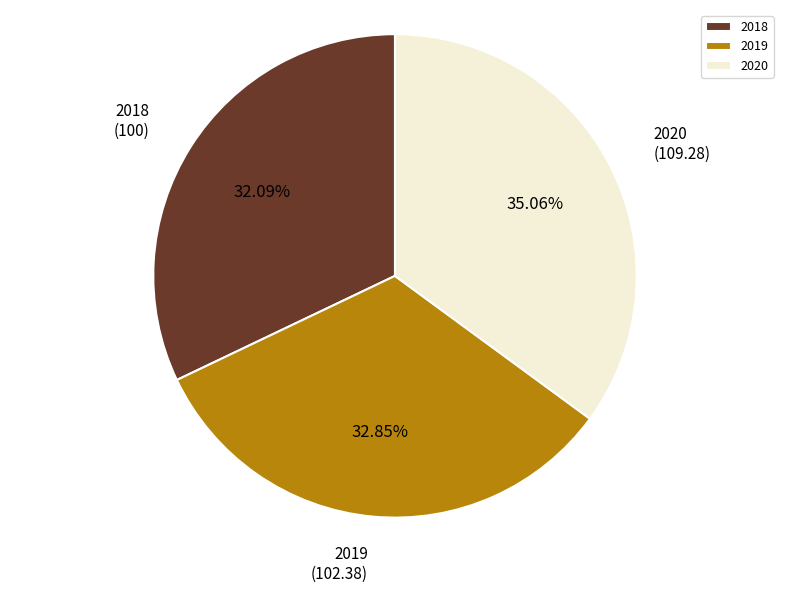

To the nearest percent, what portion does 2019 represent?

33%